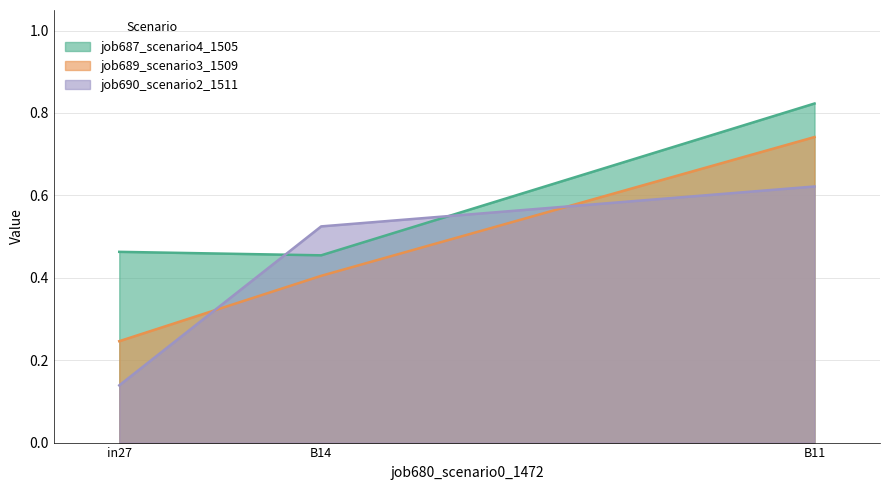

Does the chart display data point markers on the line(s)?

No